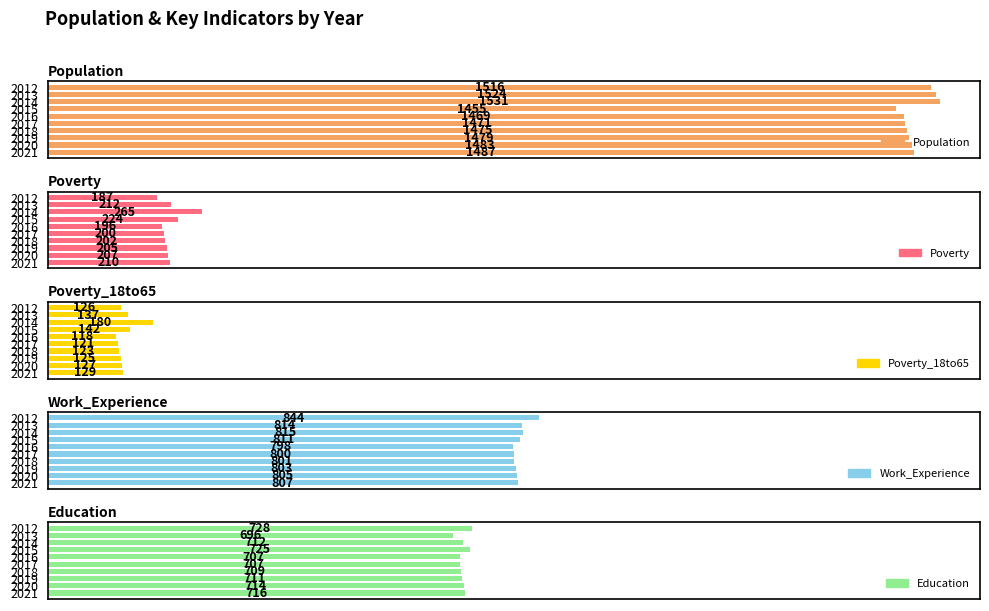

At how many categories does at least one series exceed 421?

10